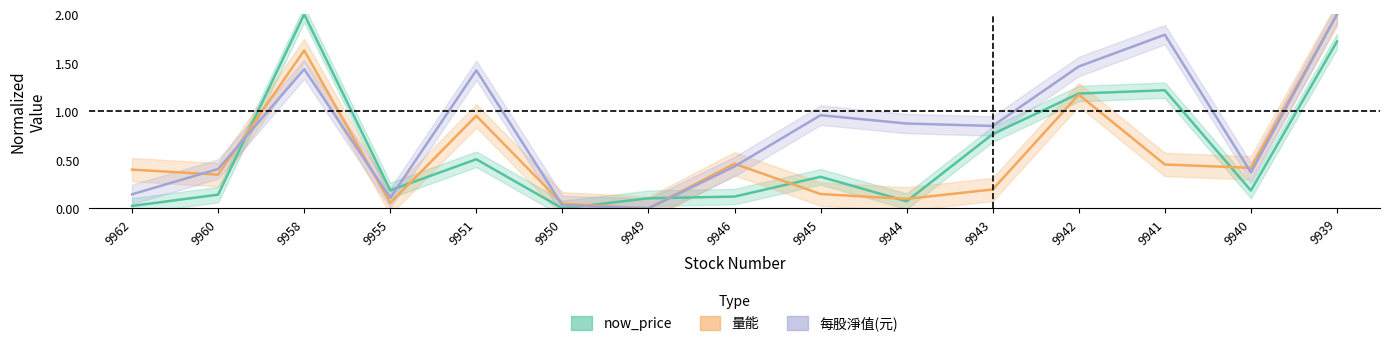

Which series ends up on top after the final intersection of 量能 and now_price?

量能